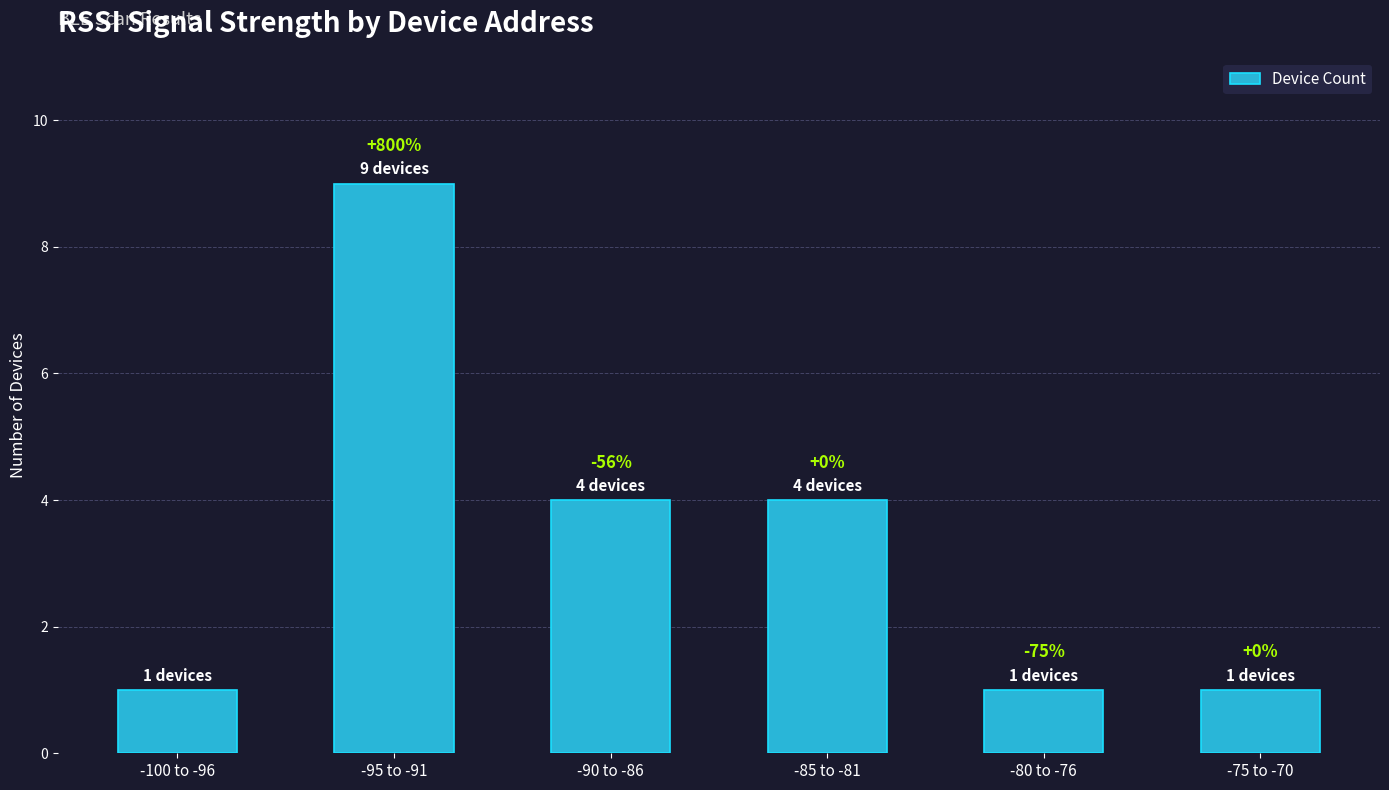

What is the label of the 4th bar from the right?

-90 to -86